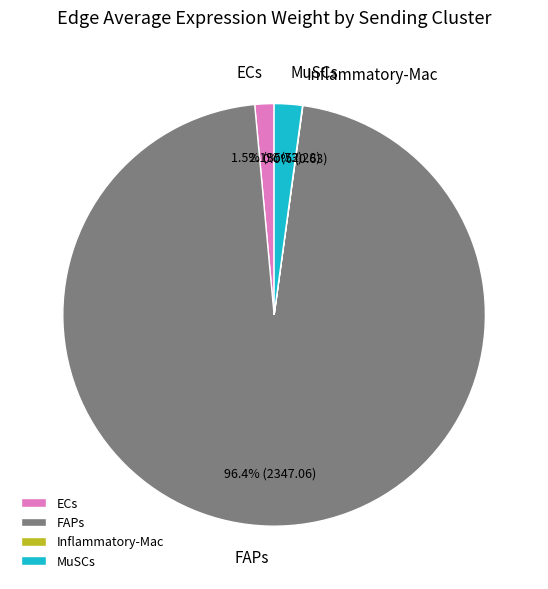

To the nearest percent, what is the difference between the largest and smallest slice percentages?

96%